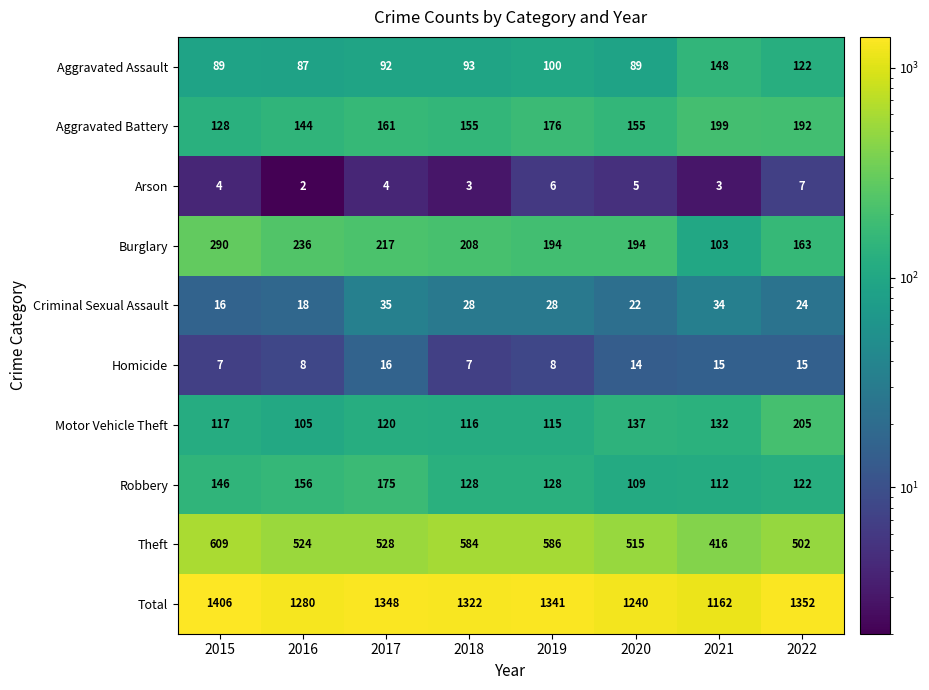

What is the spread (max minus min) of values at 2015?

1402